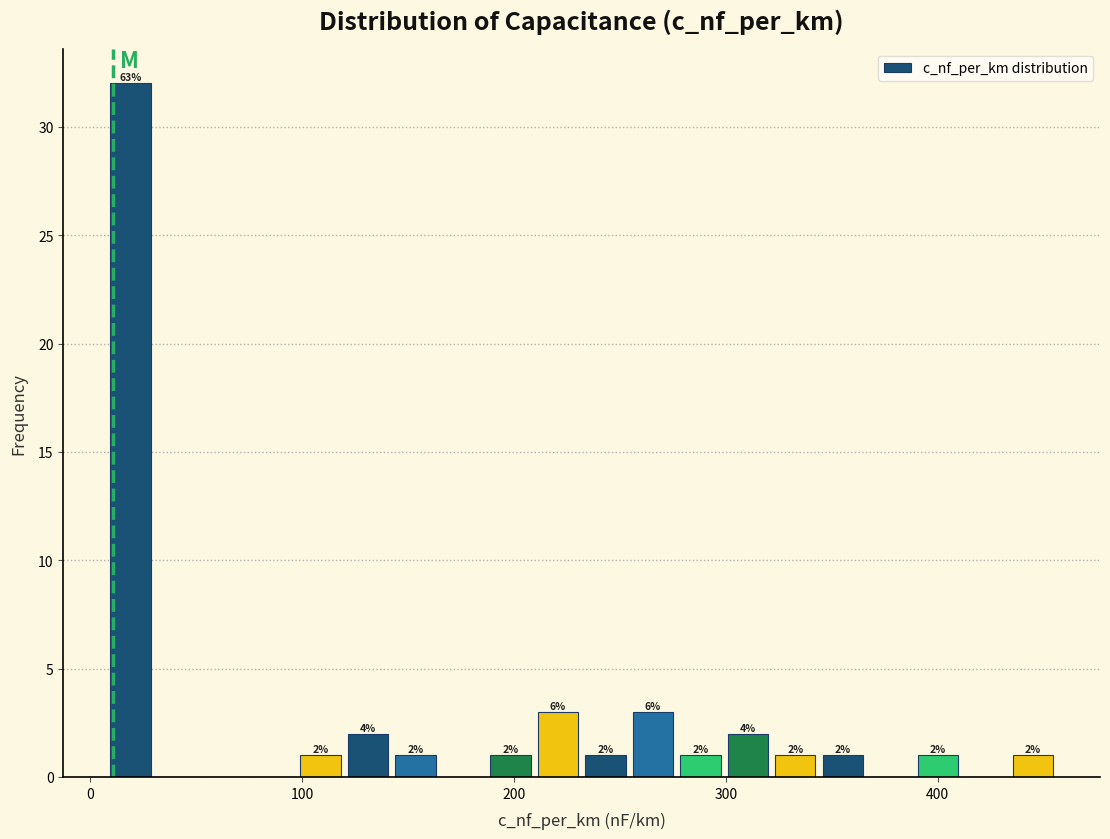

Read against the x-axis, roughly where is the centre of the tallest bar?

20